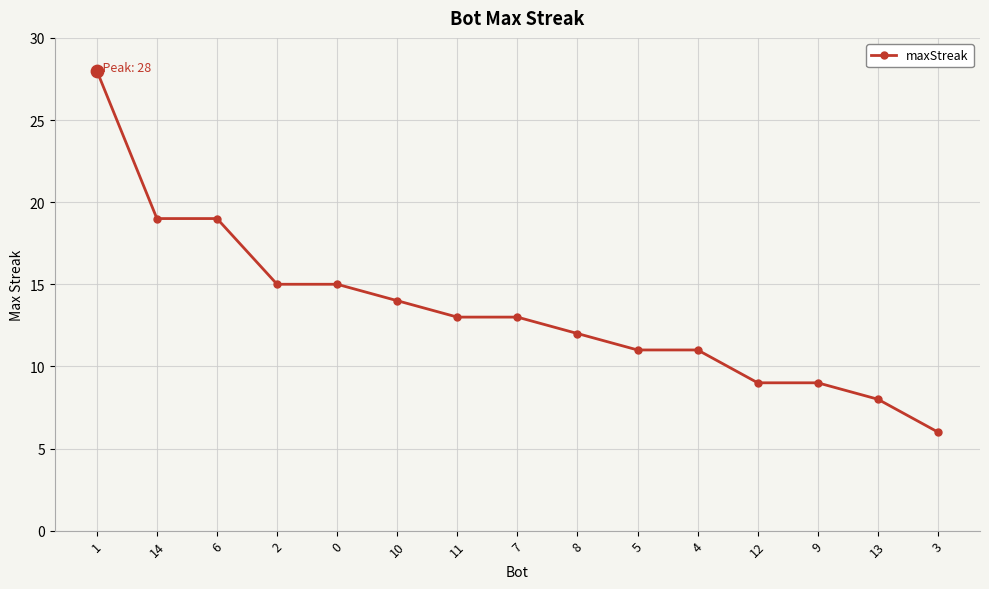

What is the change in value from 11 to 3?

-7